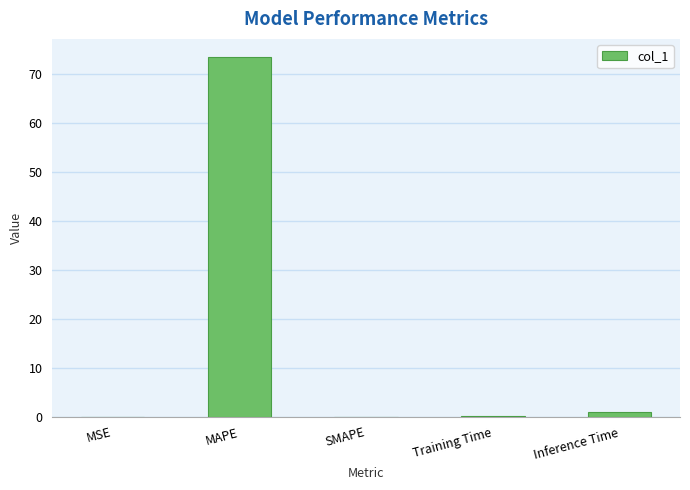

At which label is the value closest to 36?

Inference Time